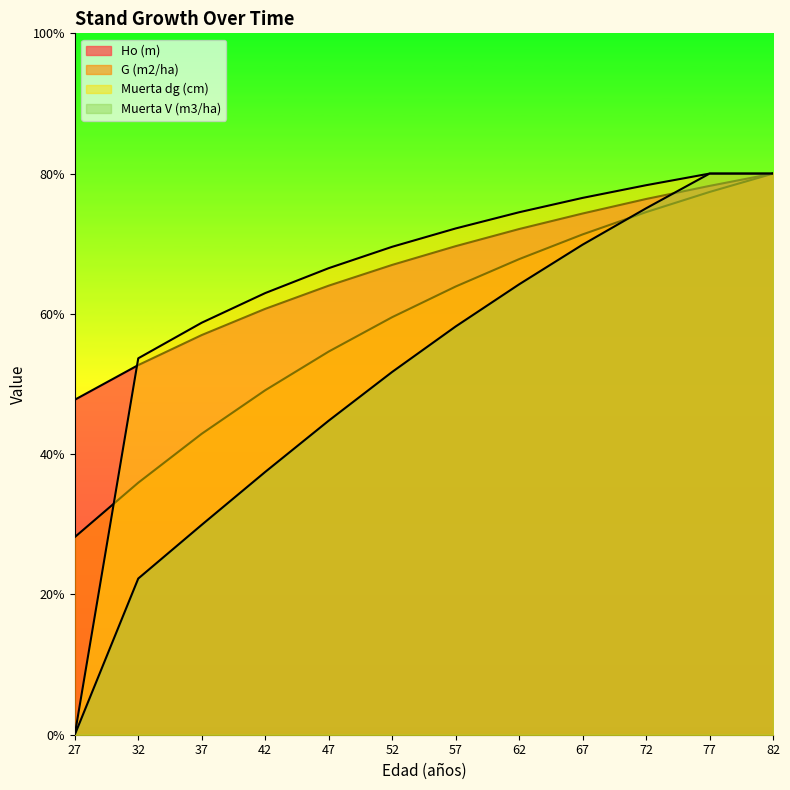

The value of Ho (m) at 77 is 115.6. True or false?

False